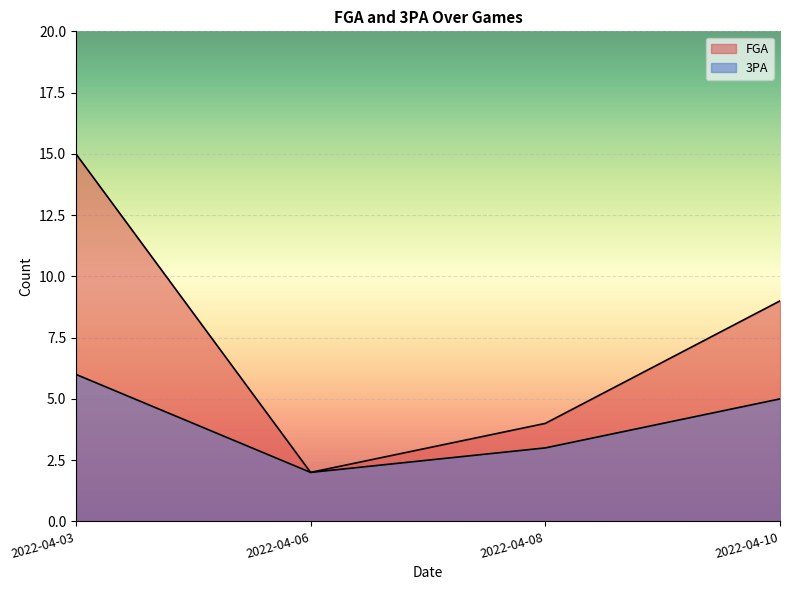

True or false: FGA has more than 2 points higher than both neighbors.

False